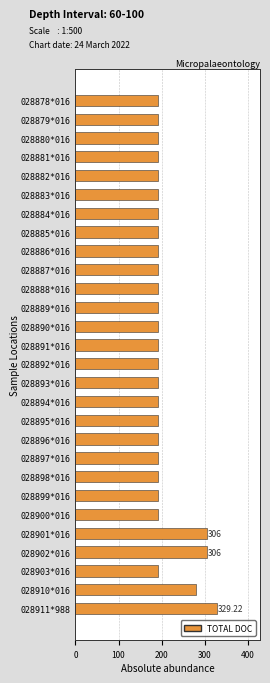

Approximately how many times larger is the value at 028901*016 compared to 028888*016?

1.6